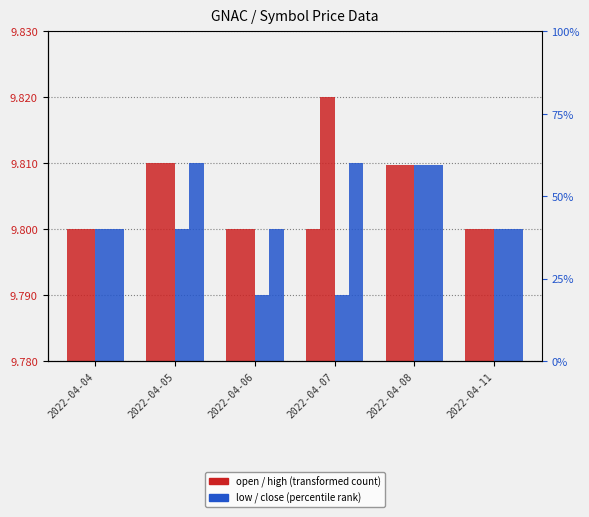

Which series has the largest total across all categories?

high